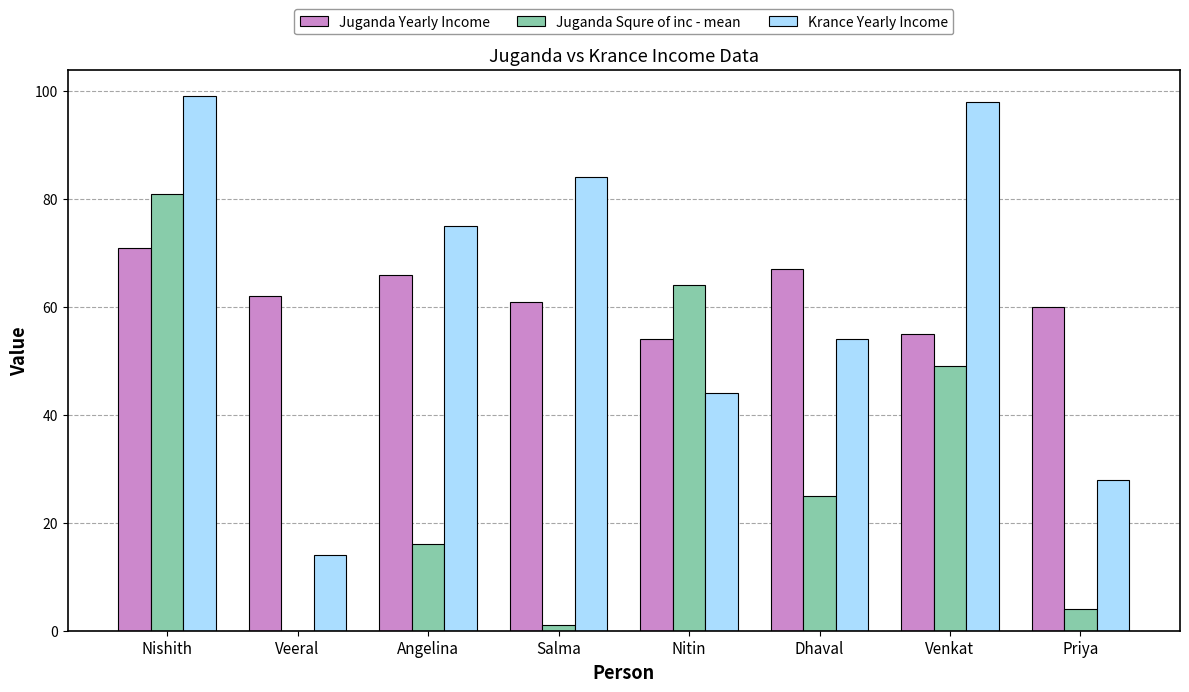

At which category is the sum across all series the highest?

Nishith